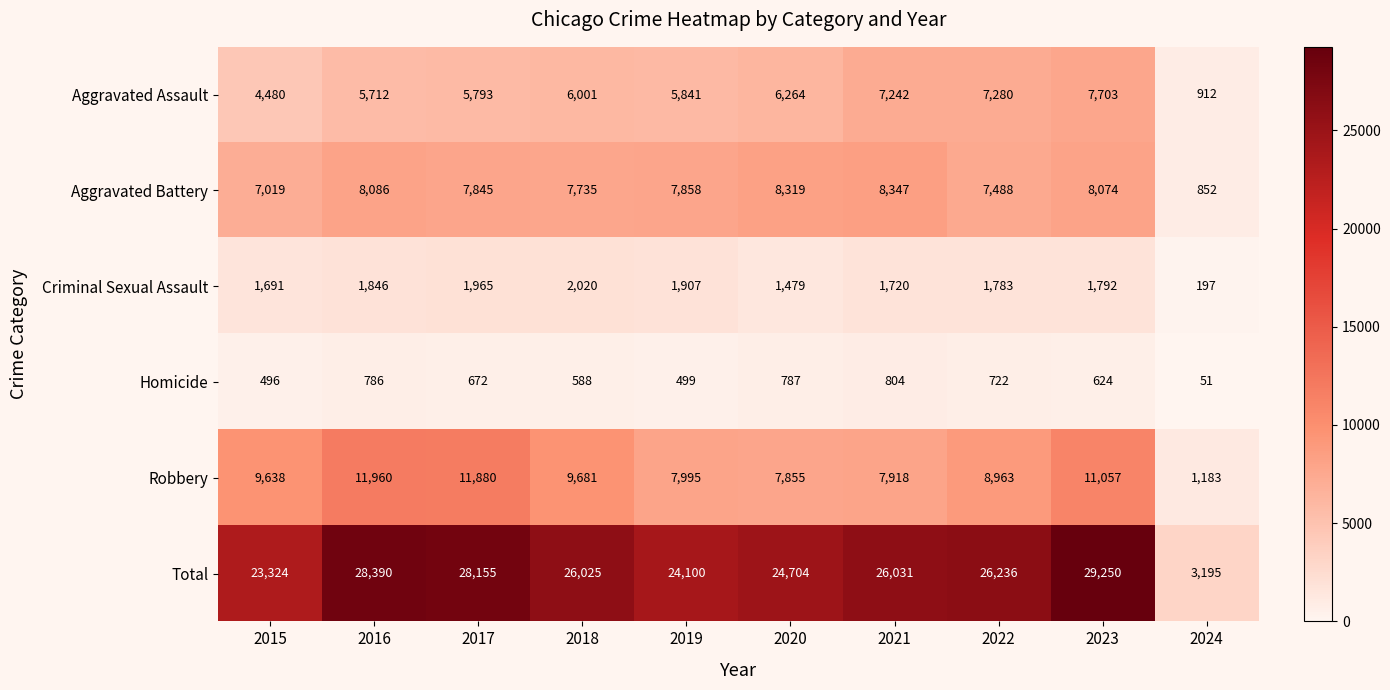

What is the difference between the highest and lowest values at 2018?

25437